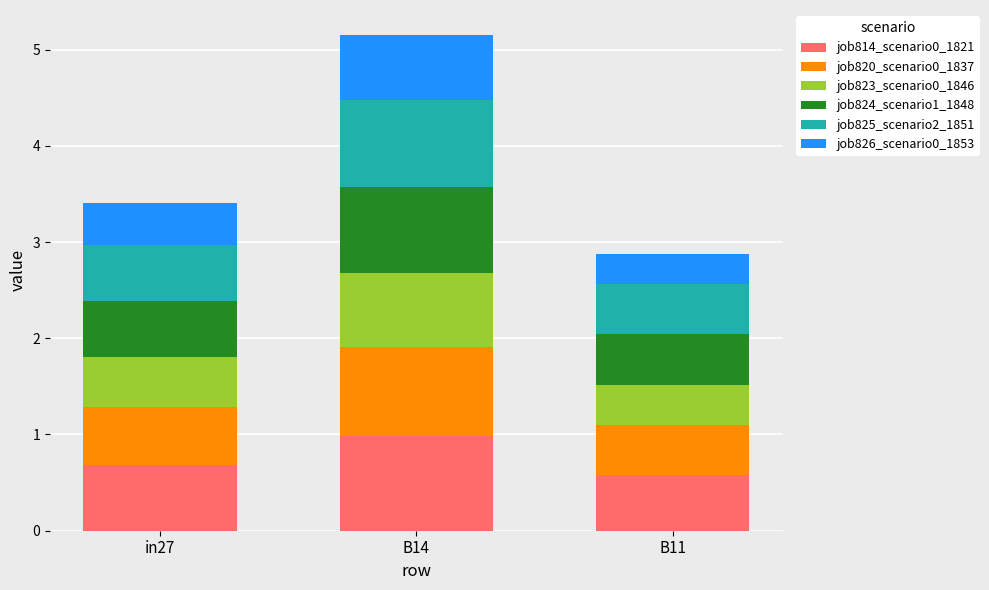

Reading left to right, transcribe the values for job814_scenario0_1821.

0.7	1.0	0.6